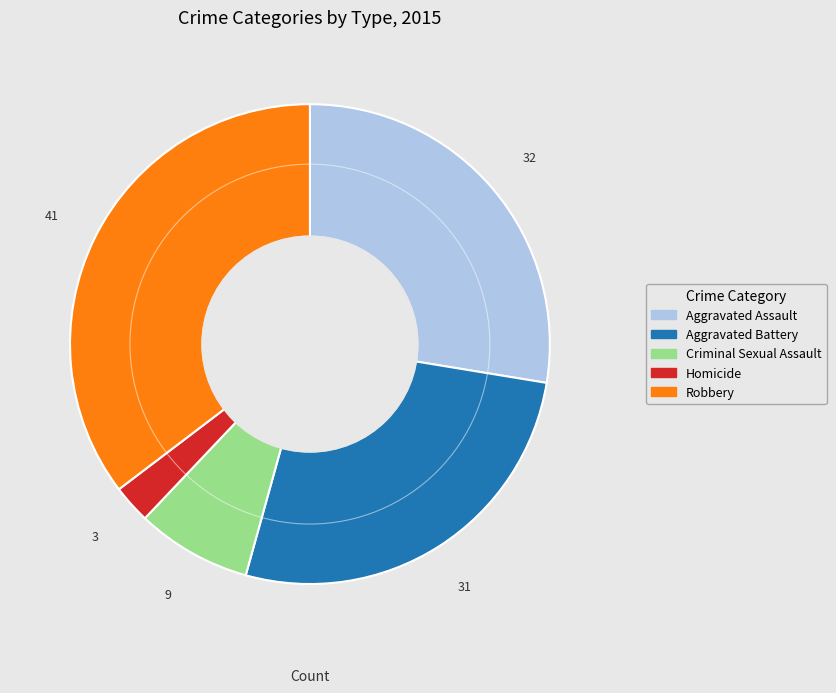

Combined, do Robbery and Criminal Sexual Assault account for over 50%?

No